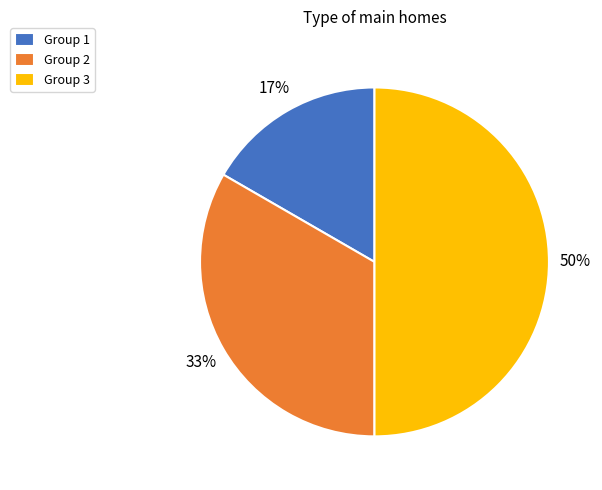

True or false: Group 2 accounts for 45% of the total.

False